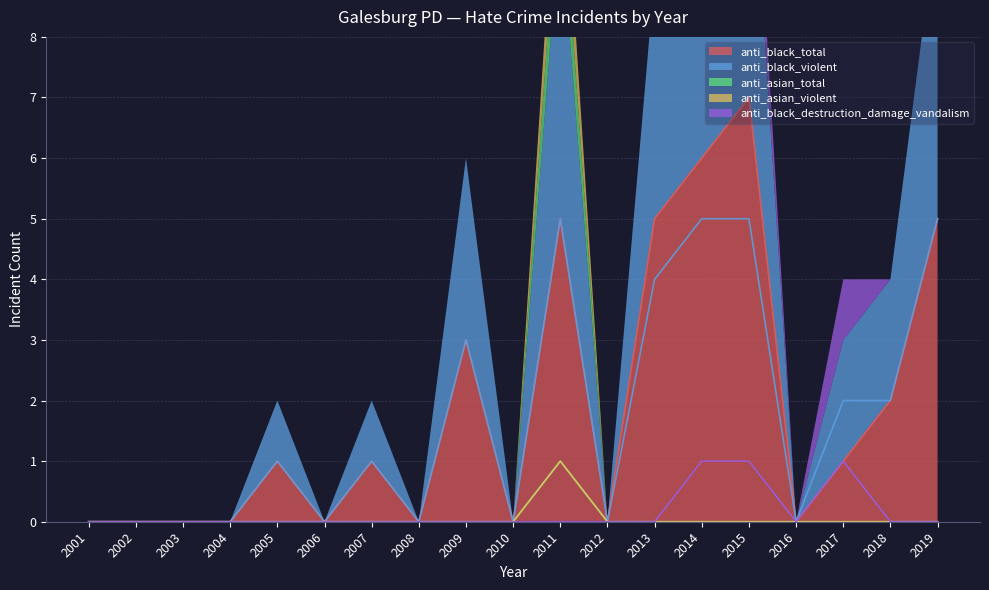

Which series has the largest total across all categories?

anti_black_total